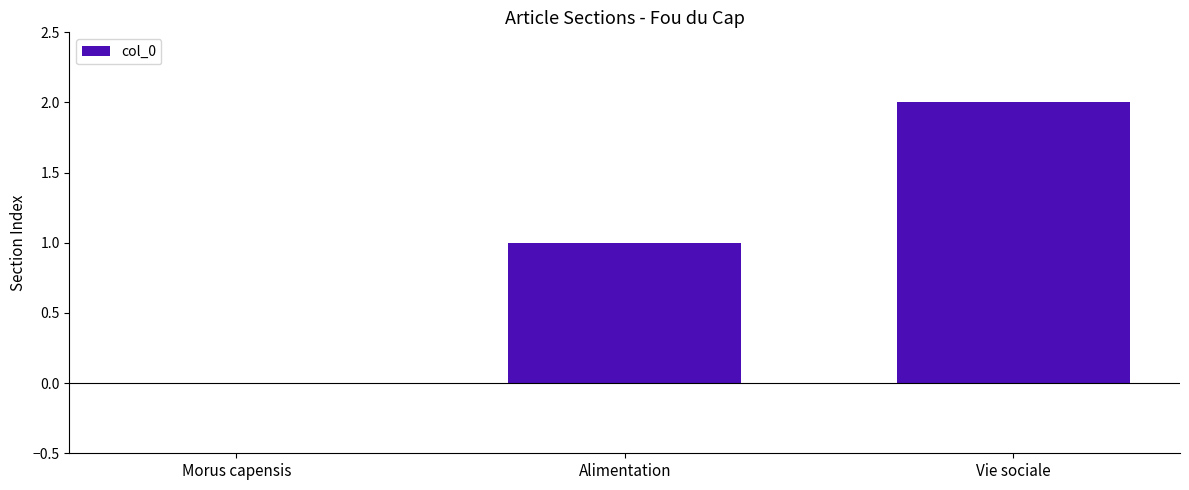

Reading right to left, extract all data points from this chart.

2	1	0